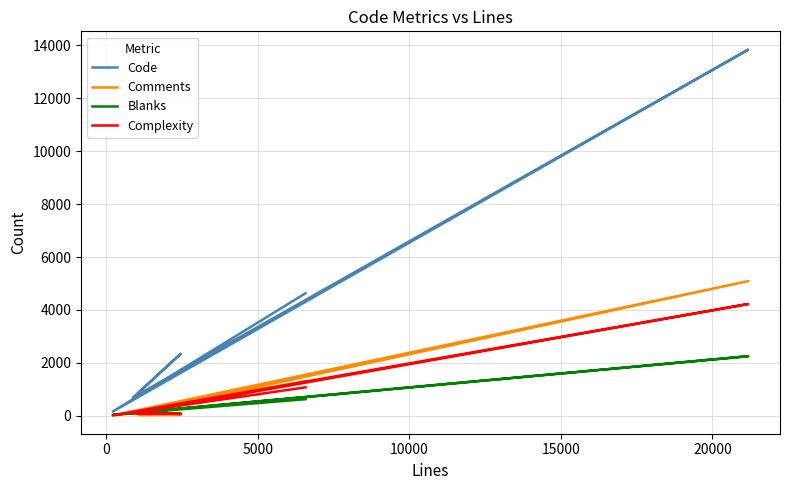

Does the chart display data point markers on the line(s)?

No